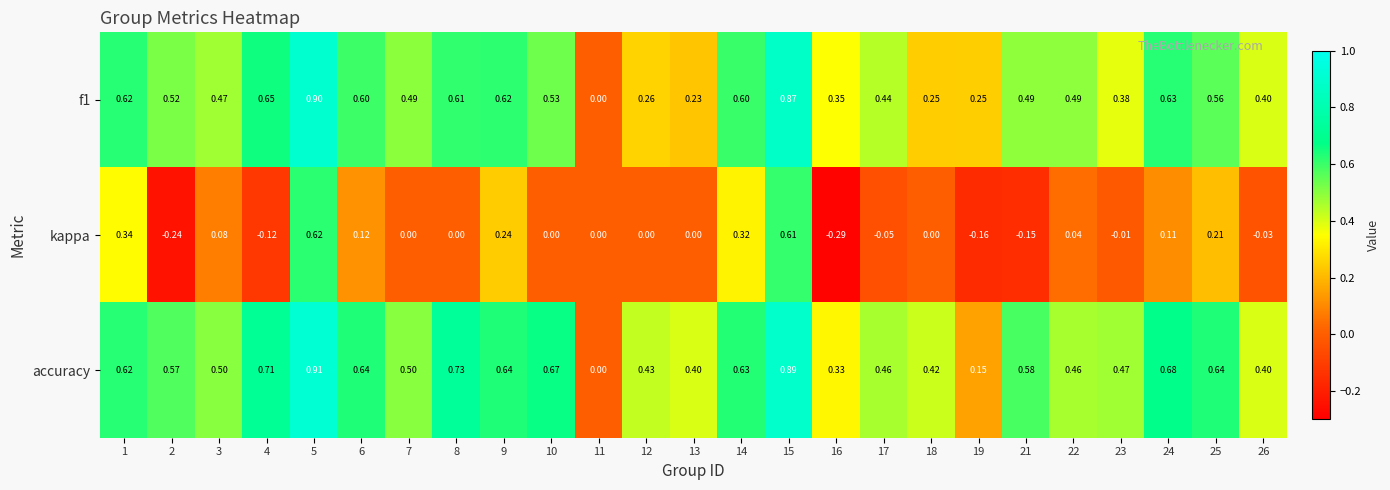

Between 11 and 12, which series saw the biggest shift?

accuracy